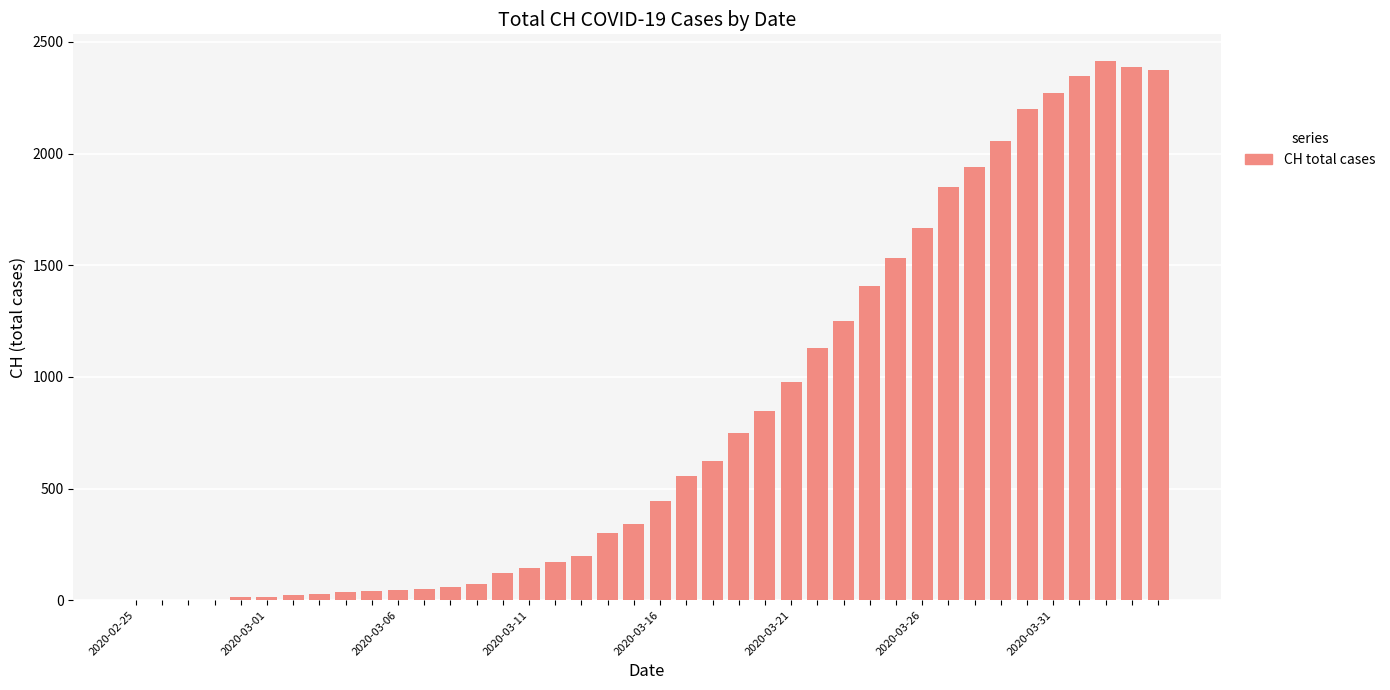

What is the greatest value displayed?

2413